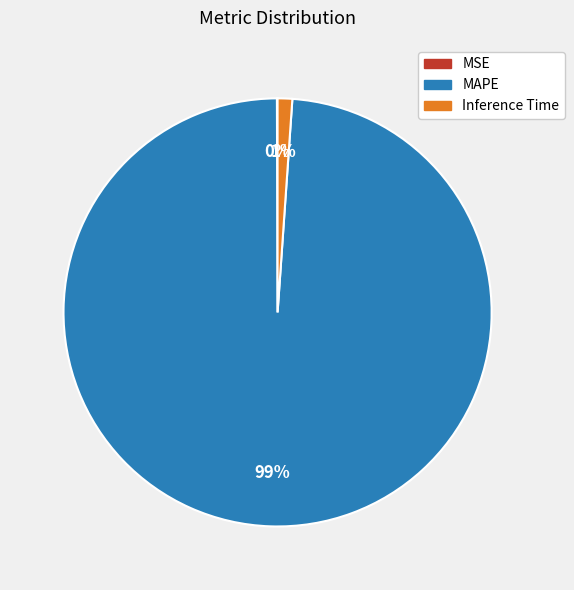

To the nearest percent, what is the average slice percentage?

33%